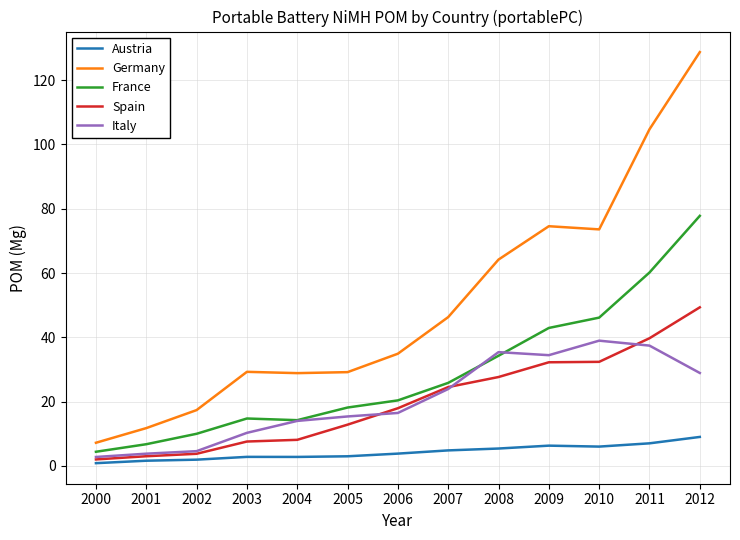

Where is France nearest to the value 41?

2009